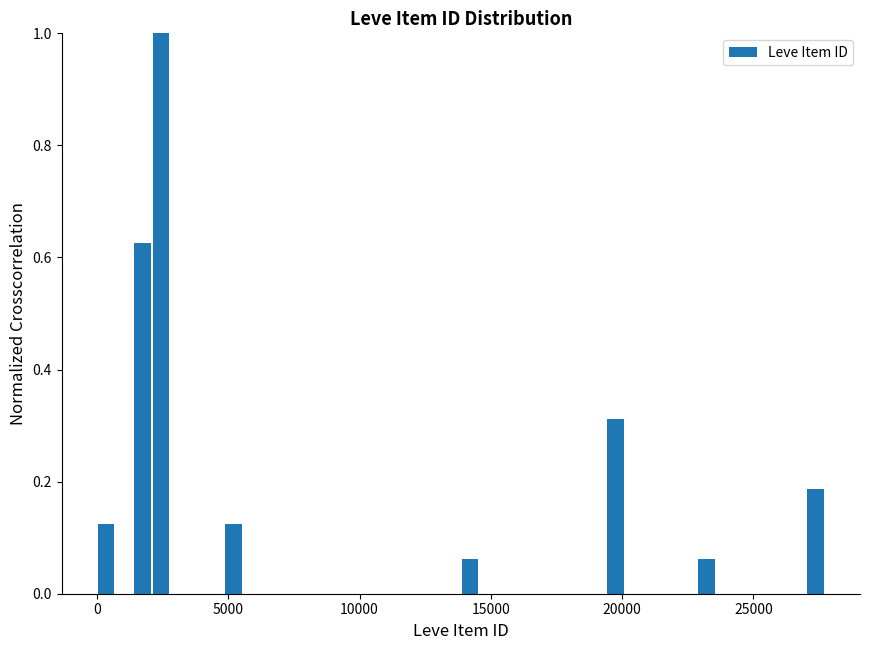

Around what value on the x-axis is the tallest bar? Give the approximate position of its centre, as read against the axis.

2500